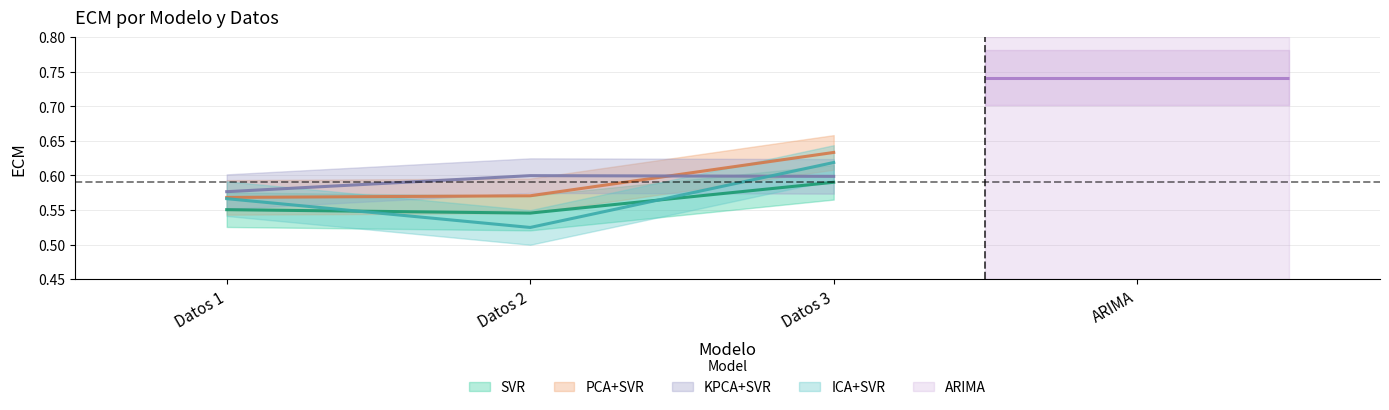

Does the chart have visible grid lines?

Yes